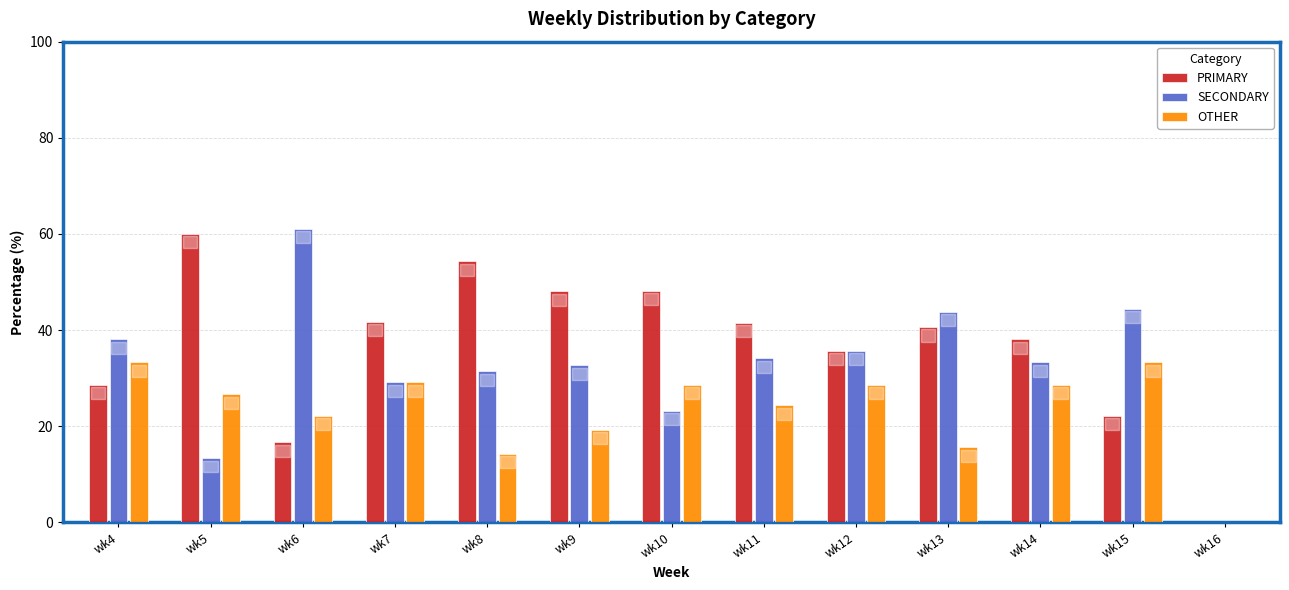

Count the number of data series in this chart.

3